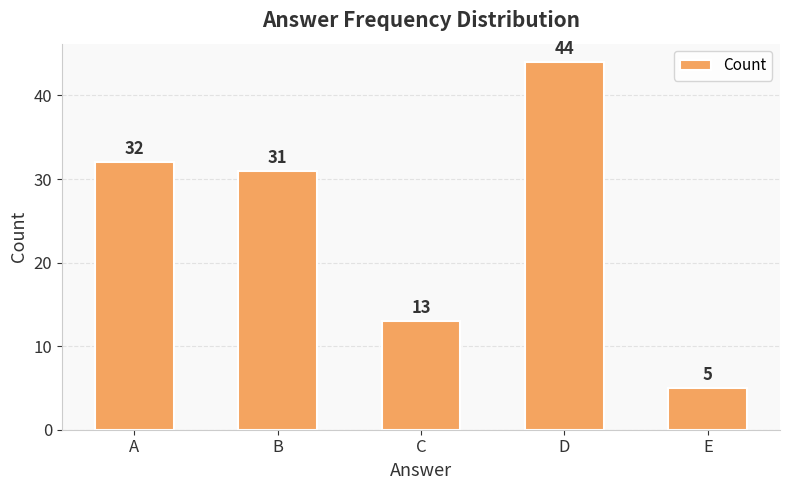

The value at E is 1. True or false?

False